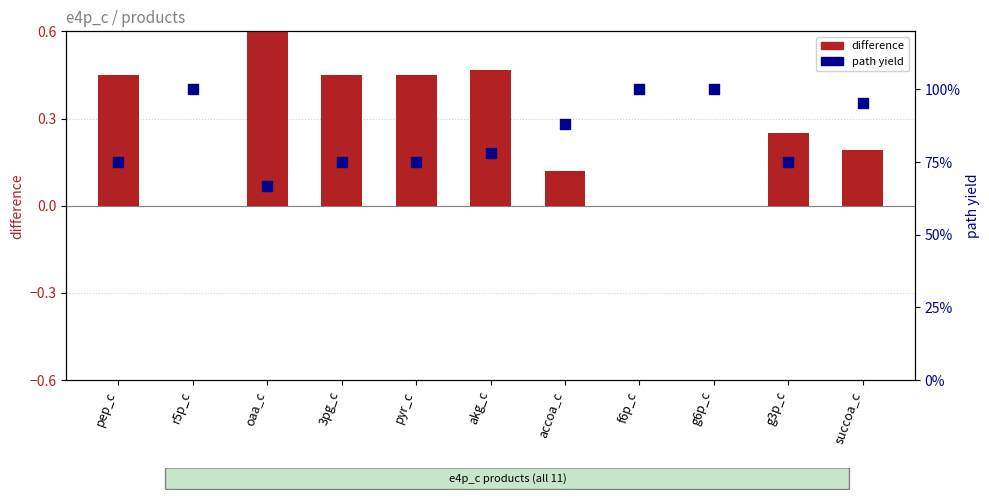

Which series has the largest Y range (max minus min)?

difference